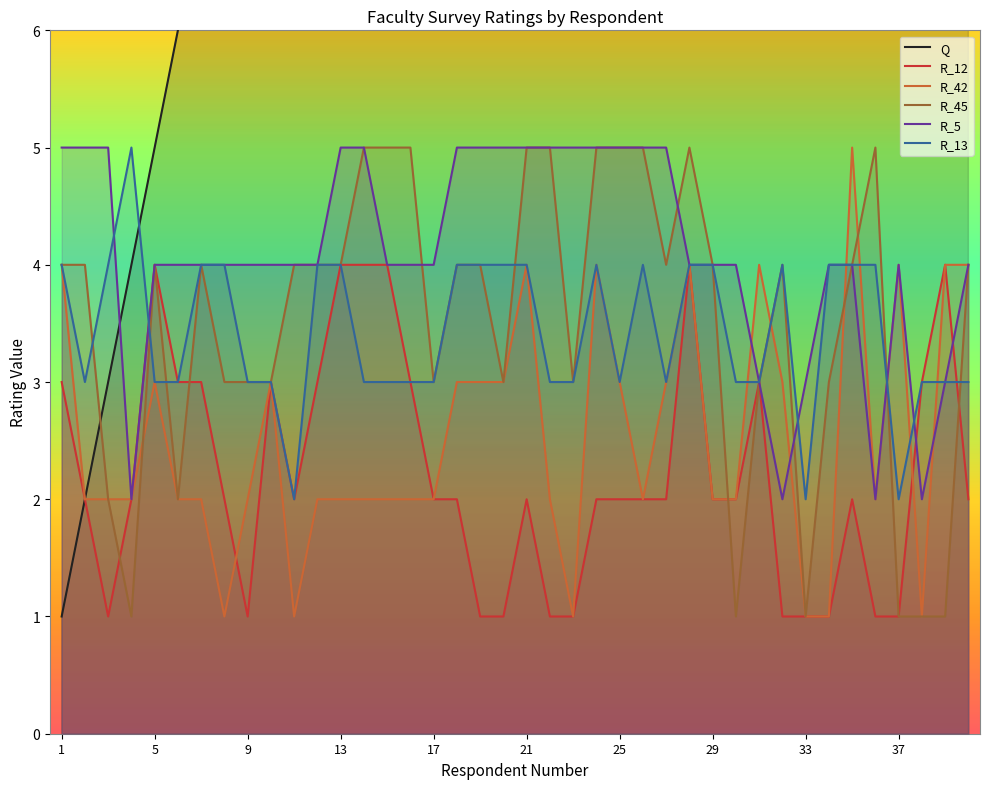

Between 24 and 35, which series saw the biggest shift?

Q